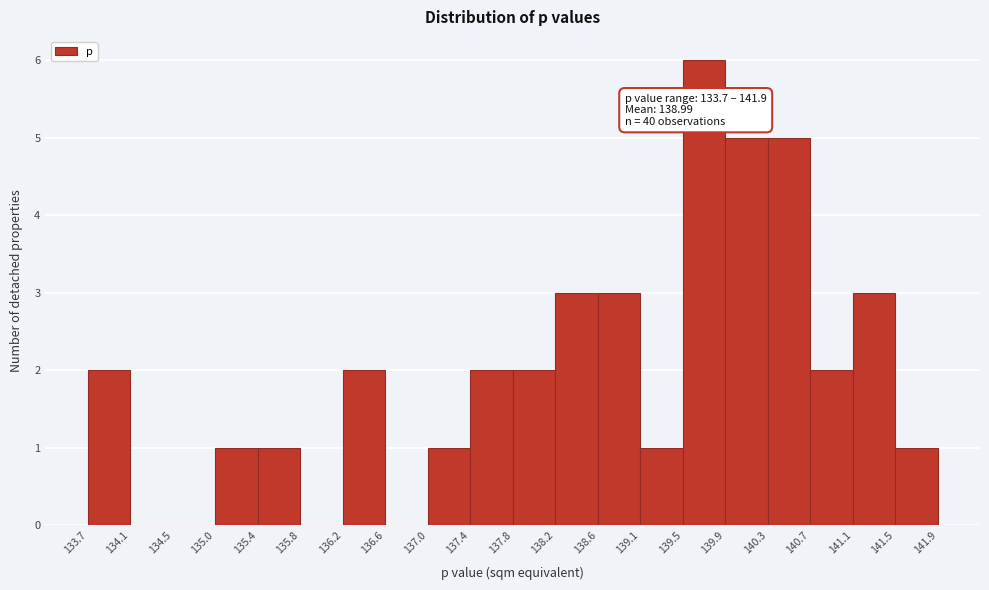

Which range on the x-axis has the tallest bar?

139.5 to 139.9